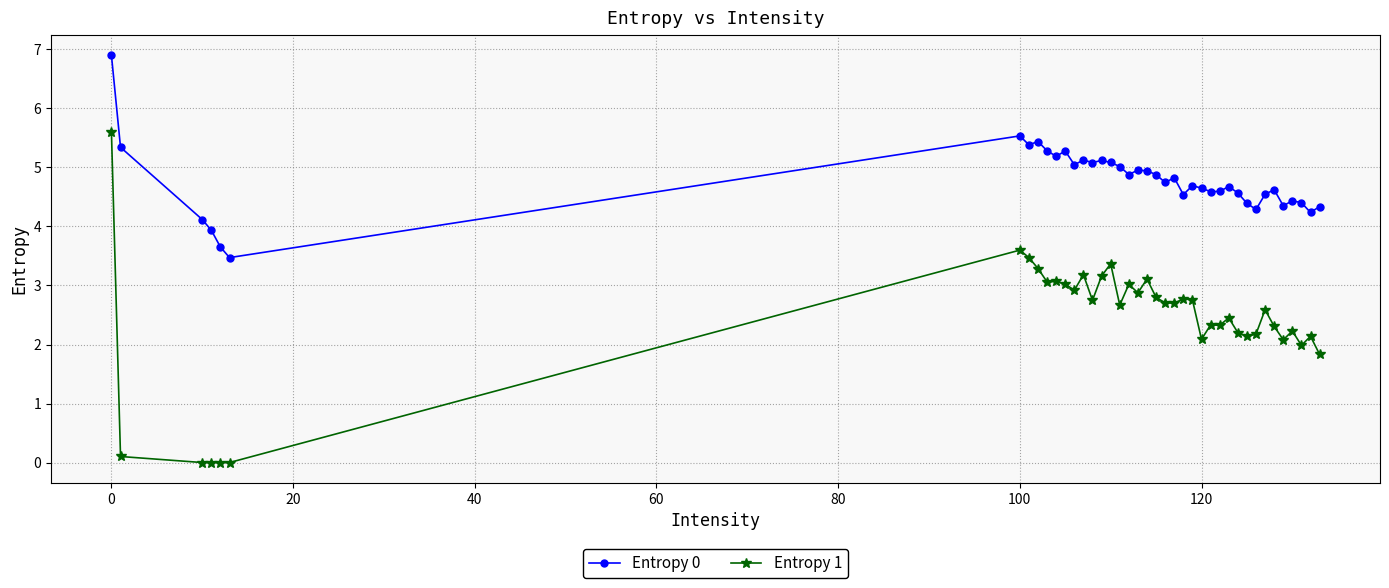

List the series in order of their overall mean, lowest first.

Entropy 1, Entropy 0